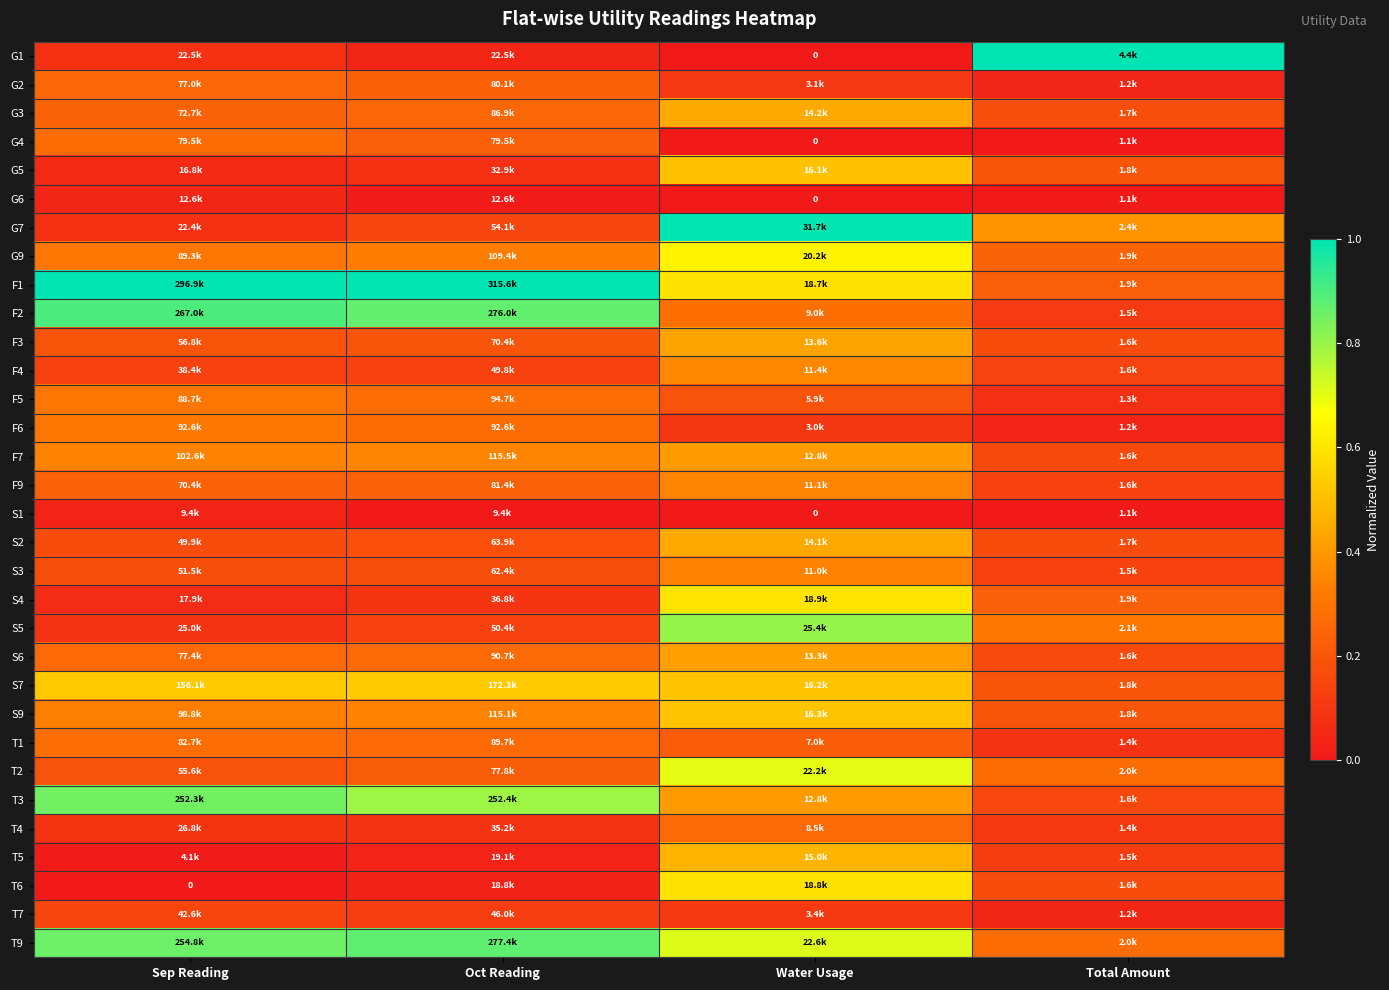

What is the sum of the T5 values at Water Usage and Sep Reading?

0.5